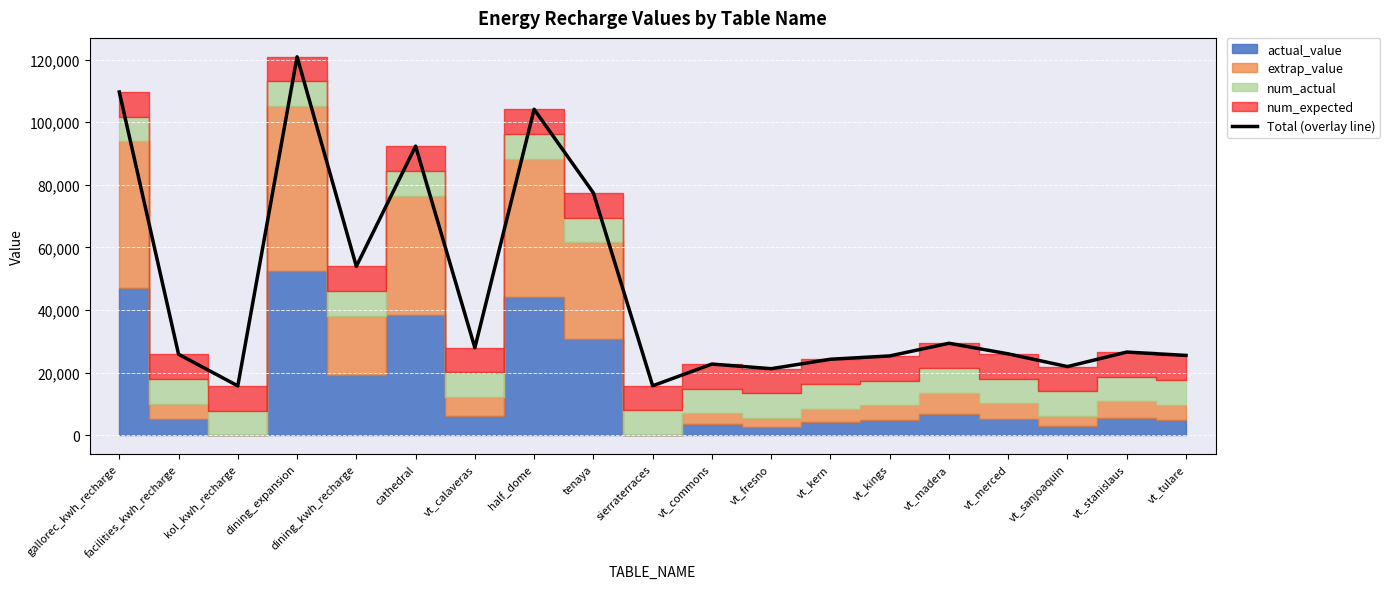

What is the ratio of the value at vt_kings to the value at vt_stanislaus?

1.0